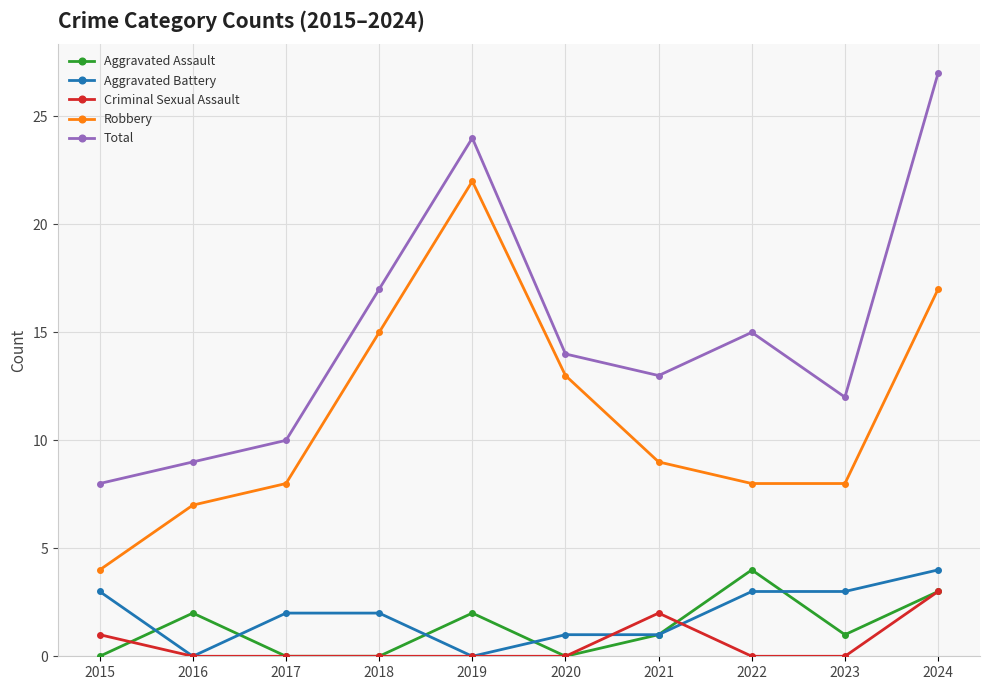

At which category does the chart reach its peak across all series?

2024